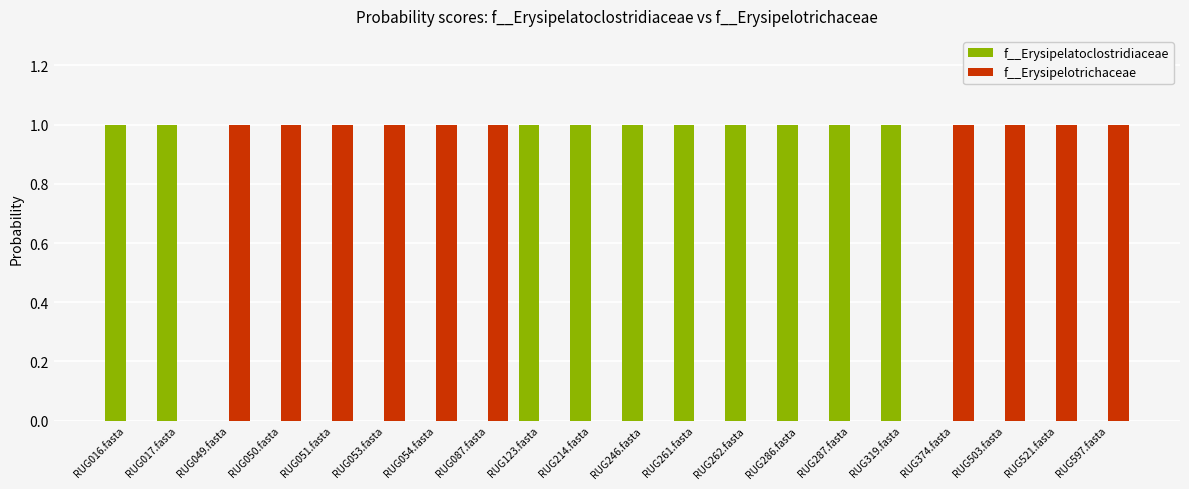

How many categories are shown in the chart?

20